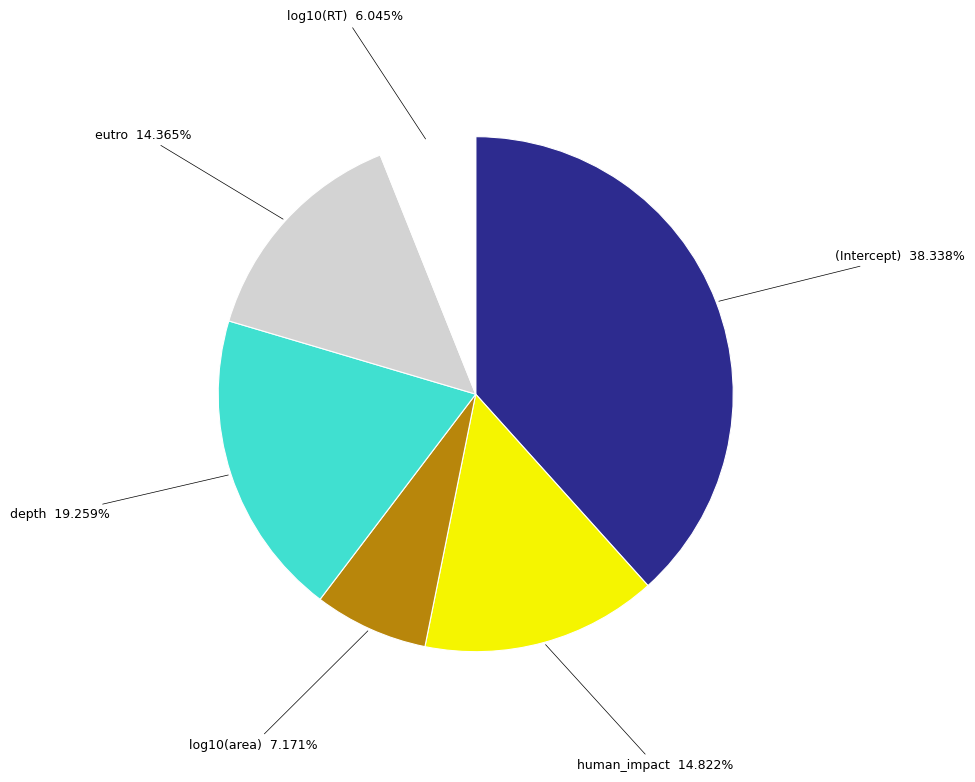

What percentage is NOT represented by log10(area)?

92.8%